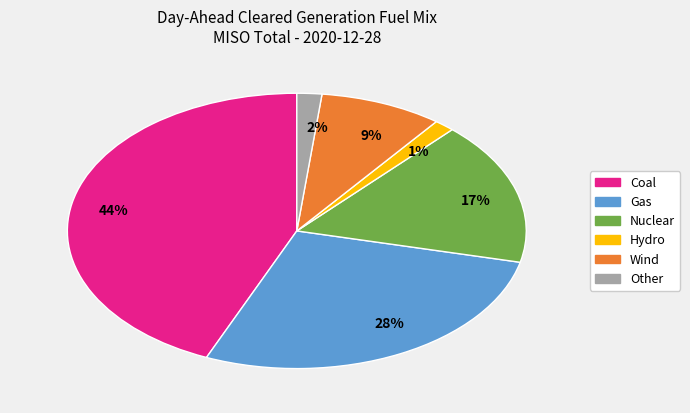

To the nearest percent, what is the average slice percentage?

17%